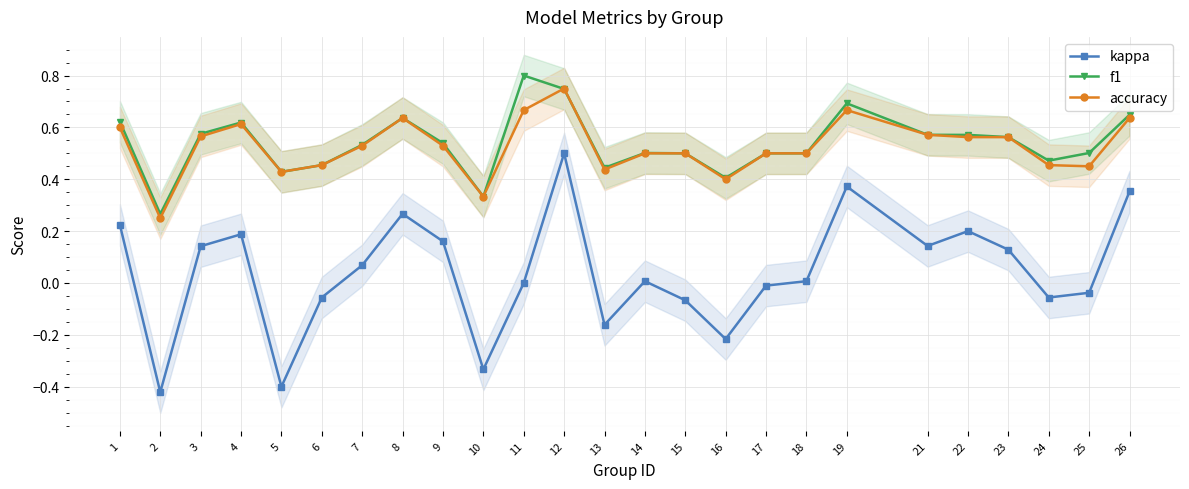

At which label is accuracy closest to 0?

2